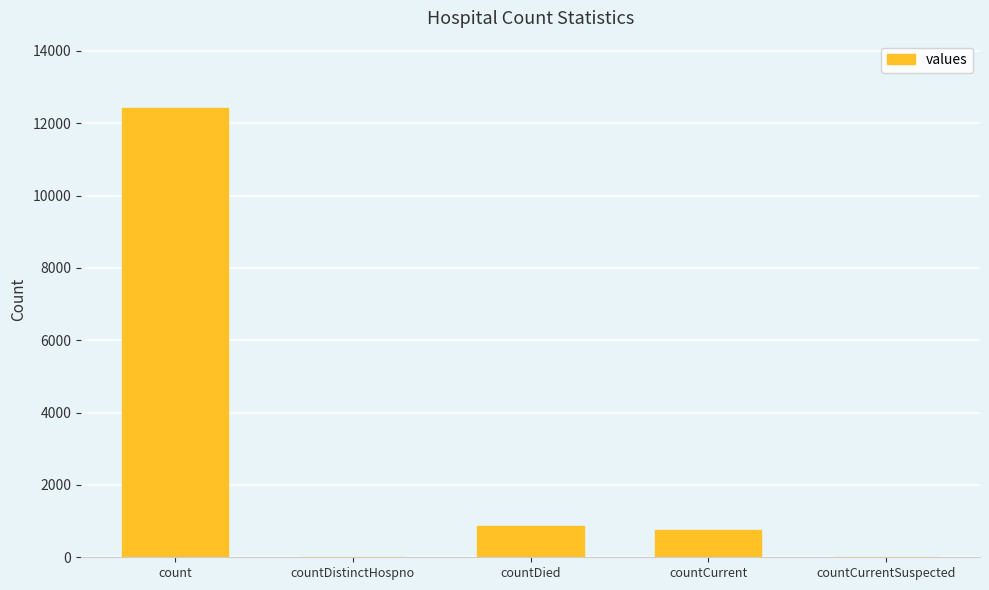

Is it true that the value at countDistinctHospno is -7280?

False